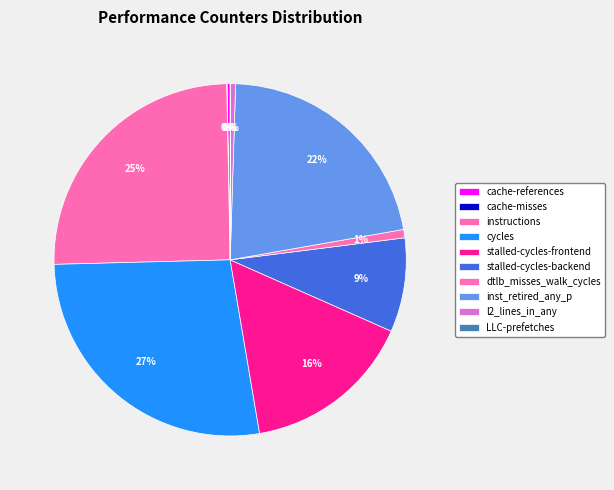

To the nearest percent, what is the difference between the cycles and inst_retired_any_p slice percentages?

6%